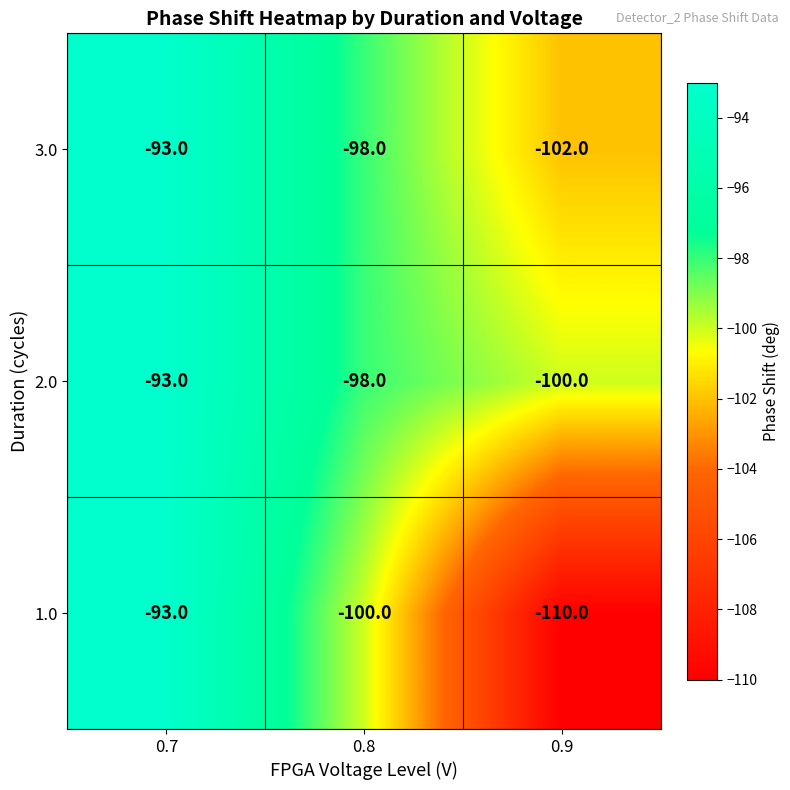

Between 0.7 and 0.9, which series saw the biggest shift?

1.0